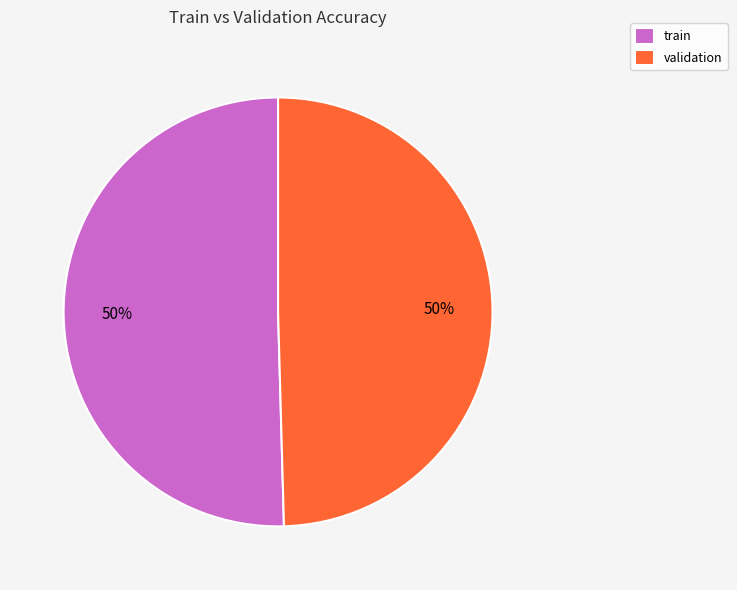

To the nearest percent, what is the average slice percentage?

50%